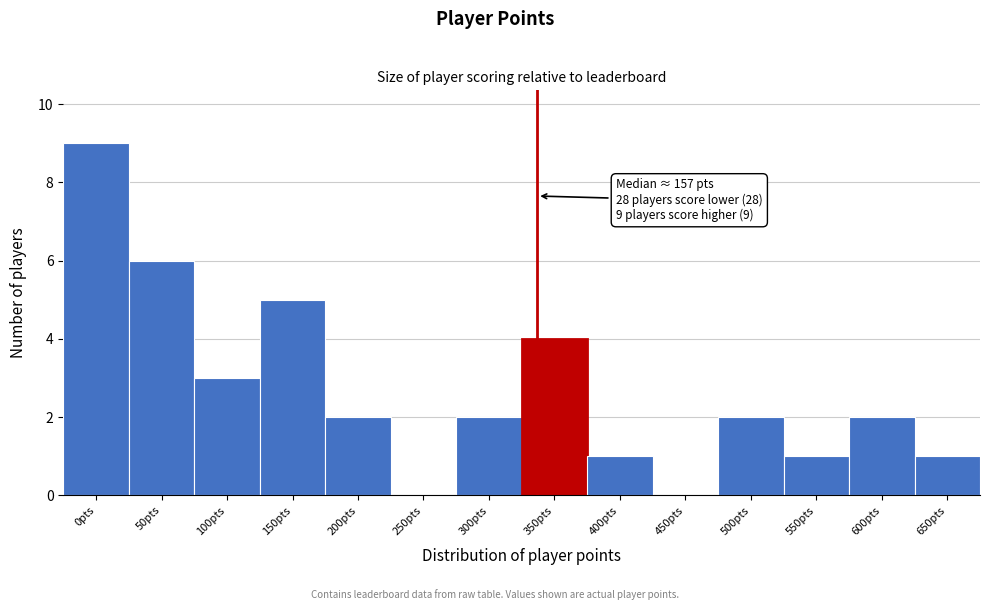

Reading left to right, list all the values displayed in this chart.

0pts=9	50pts=6	100pts=3	150pts=5	200pts=2	250pts=0	300pts=2	350pts=4	400pts=1	450pts=0	500pts=2	550pts=1	600pts=2	650pts=1